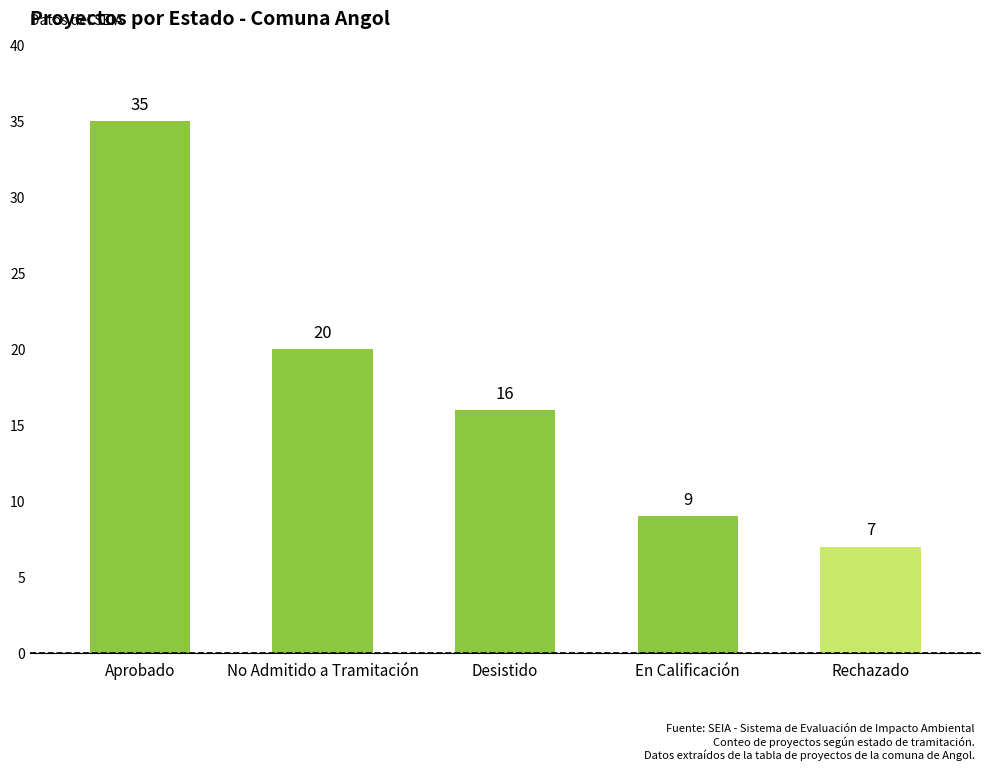

Approximately how many times larger is the value at Rechazado compared to Desistido?

0.4